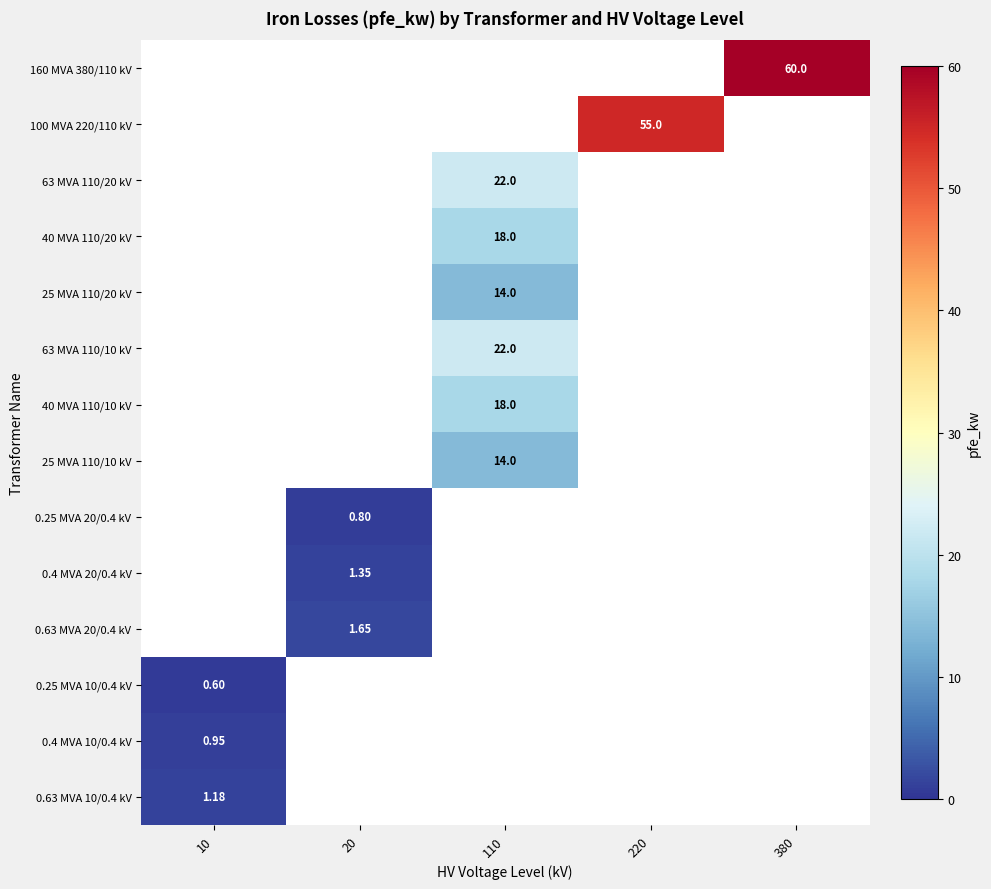

Which series has the largest range (max minus min)?

160 MVA 380/110 kV